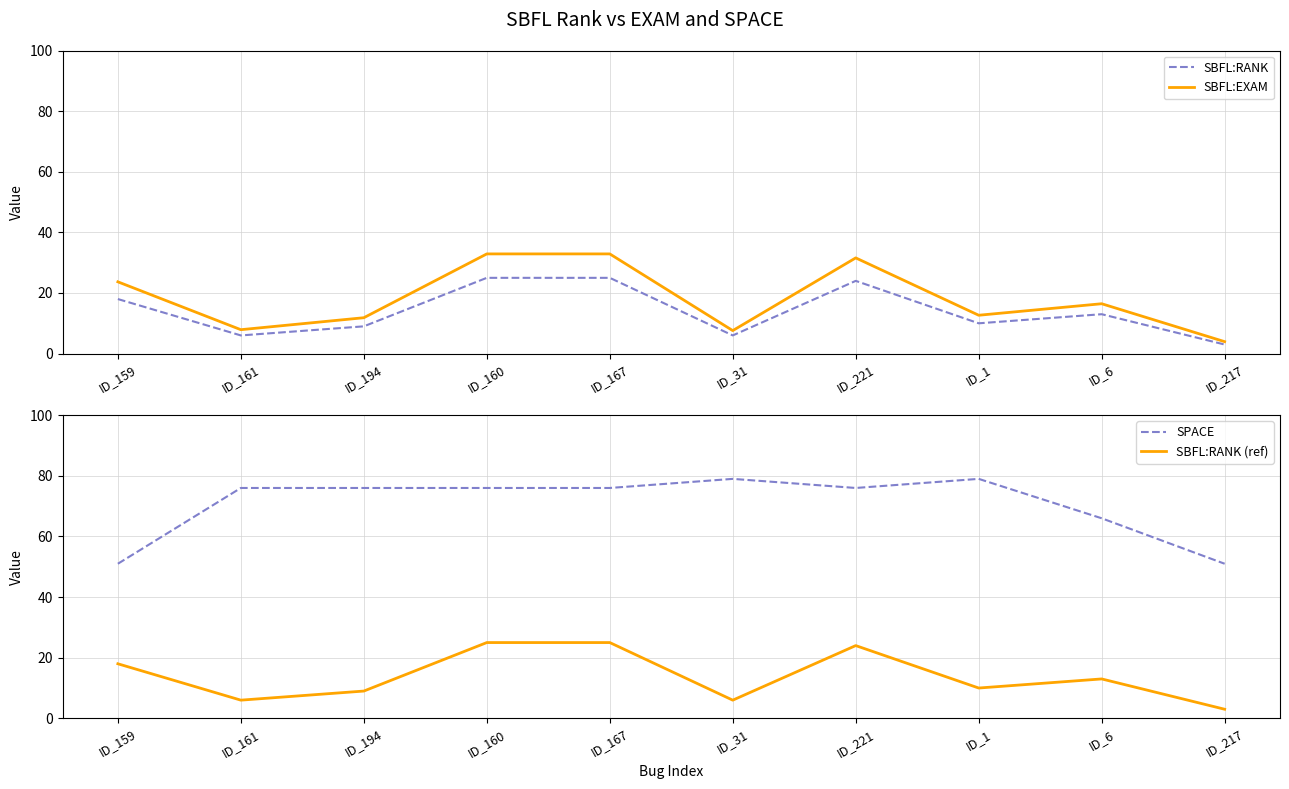

How many values in the SPACE series exceed 76?

2